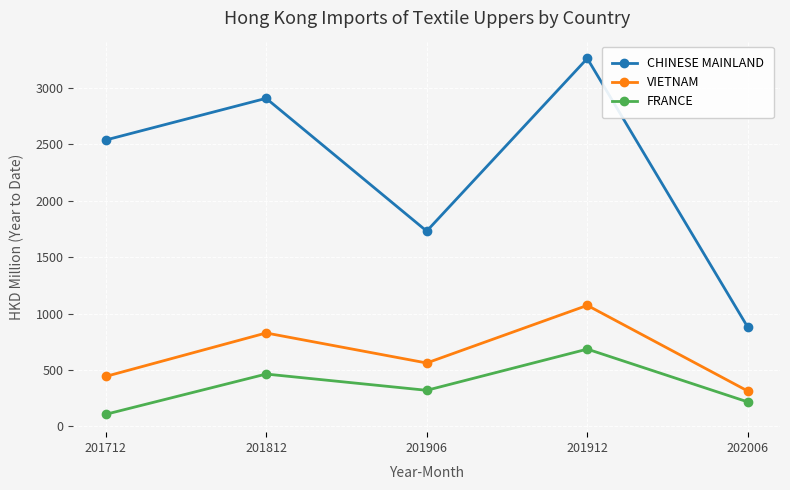

Does the chart display data point markers on the line(s)?

Yes